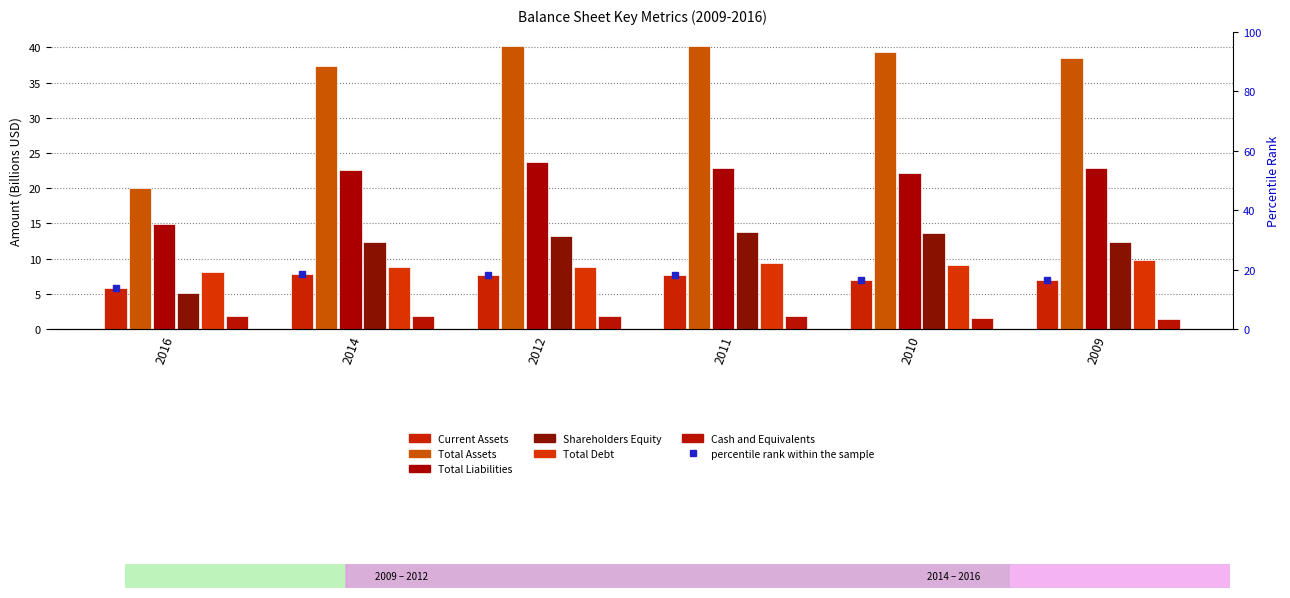

Which label corresponds to the smallest value in the chart?

2009